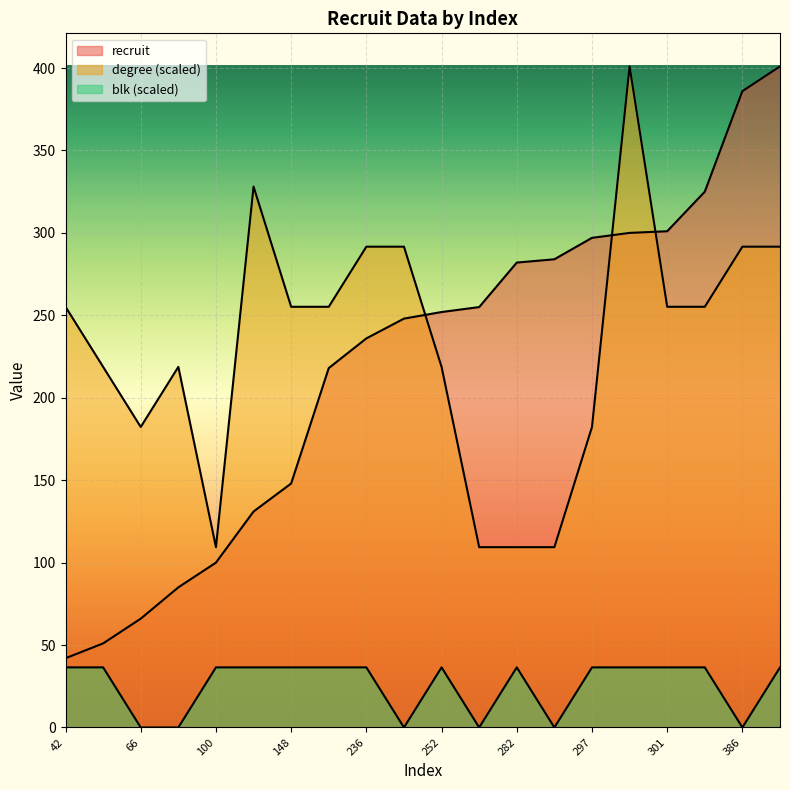

Which series has the largest total across all categories?

degree